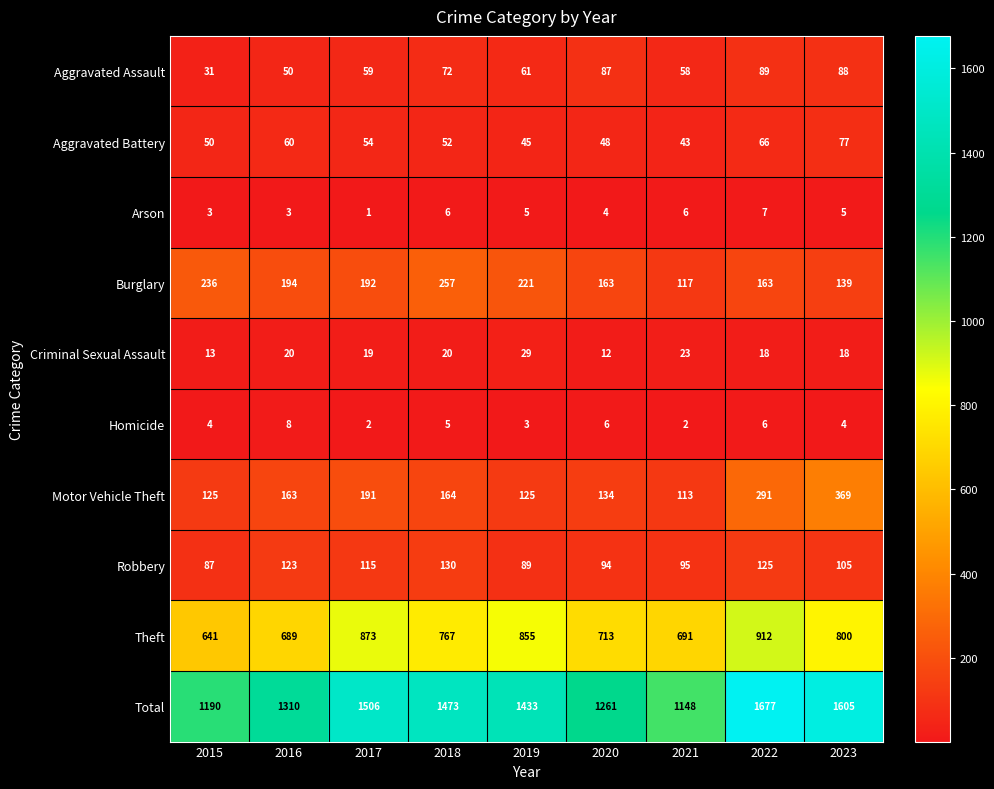

Which series has the largest range (max minus min)?

Total